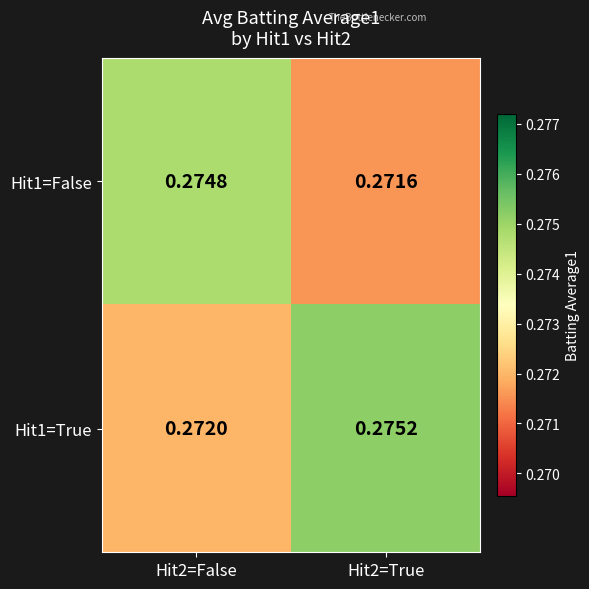

Rank the series by their average value, from highest to lowest.

Hit1=True, Hit1=False